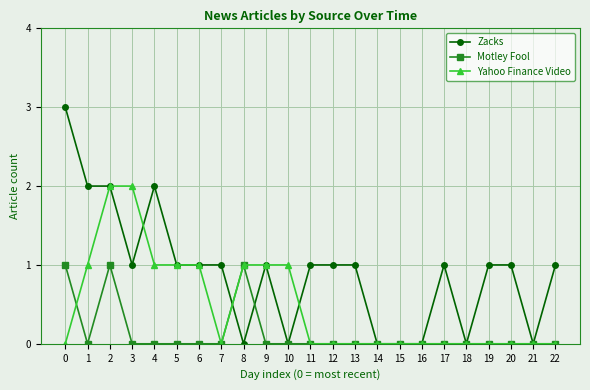

True or false: Motley Fool has a value of 1 at 22.

False